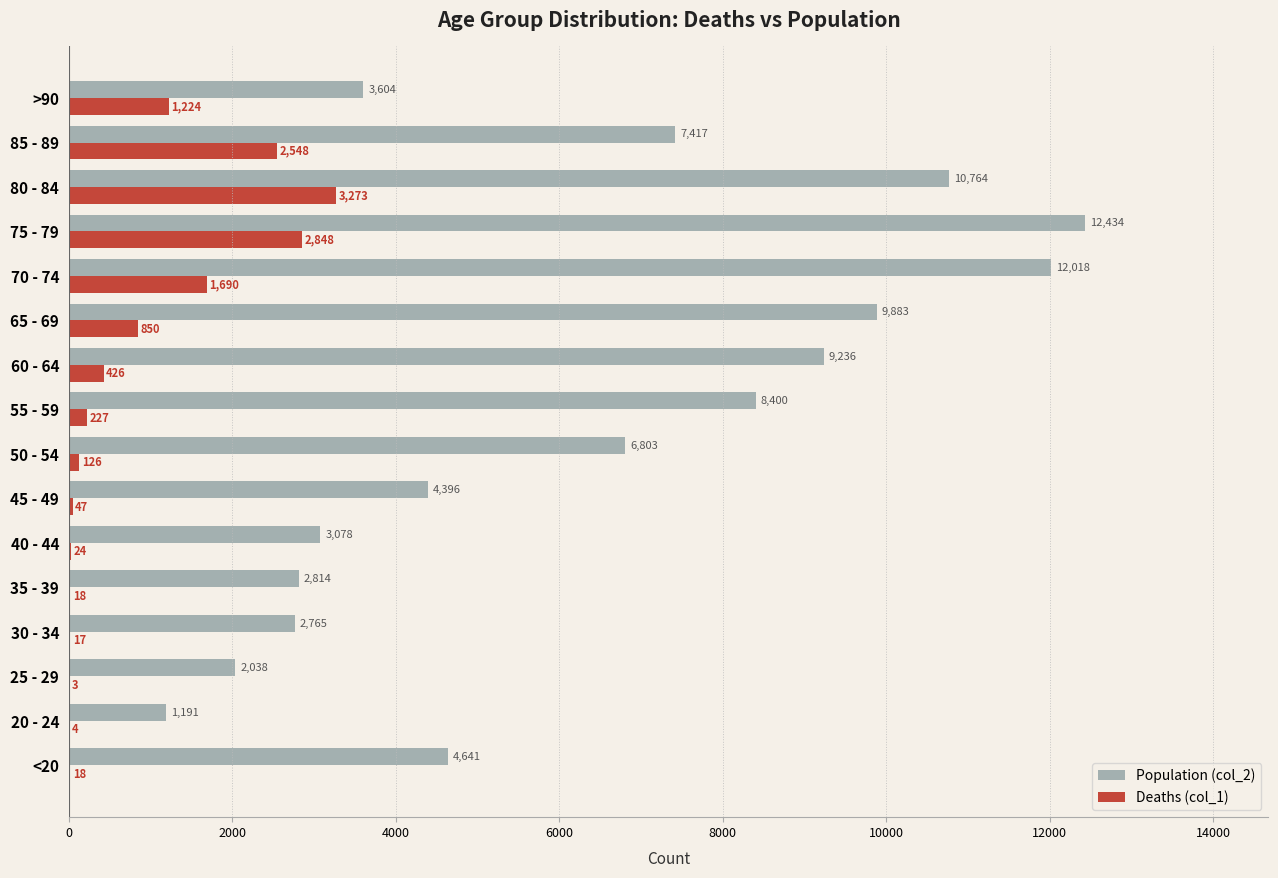

Which category has the highest value in the Deaths (col_1) series?

80 - 84